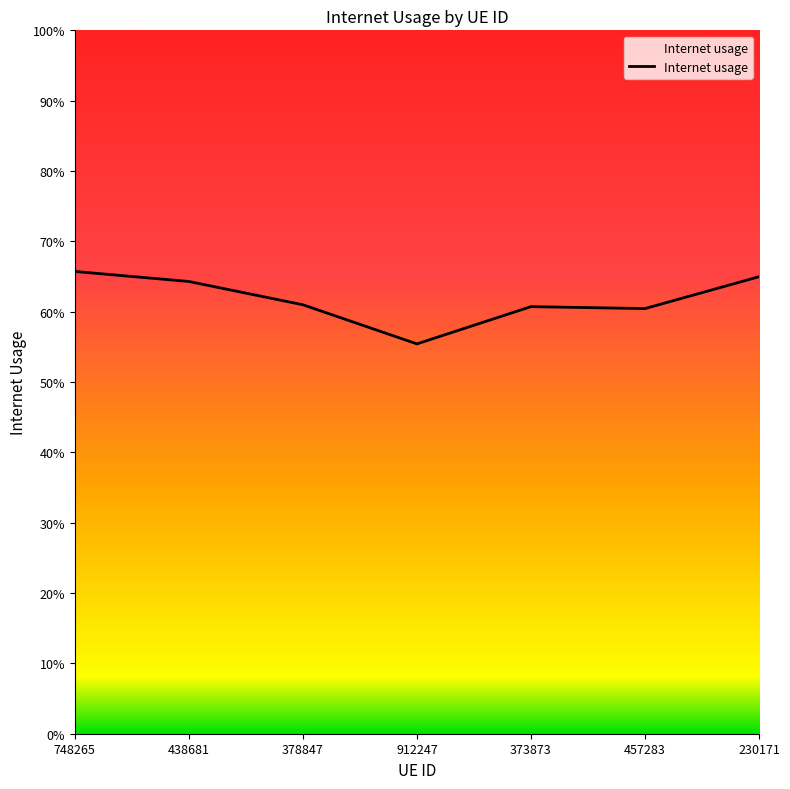

What is the greatest value displayed?

0.7